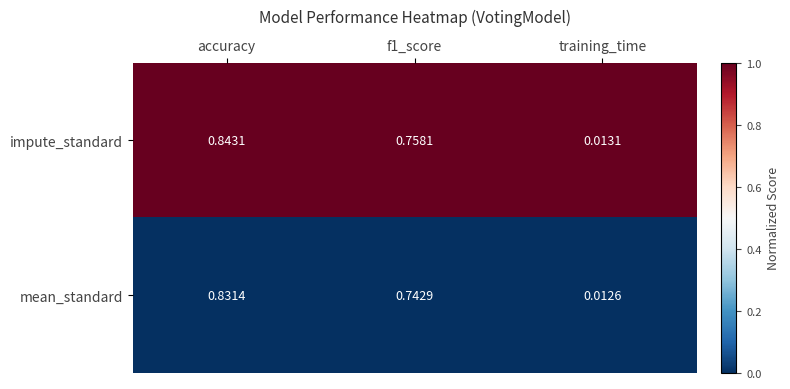

At how many categories does at least one series exceed 0?

3